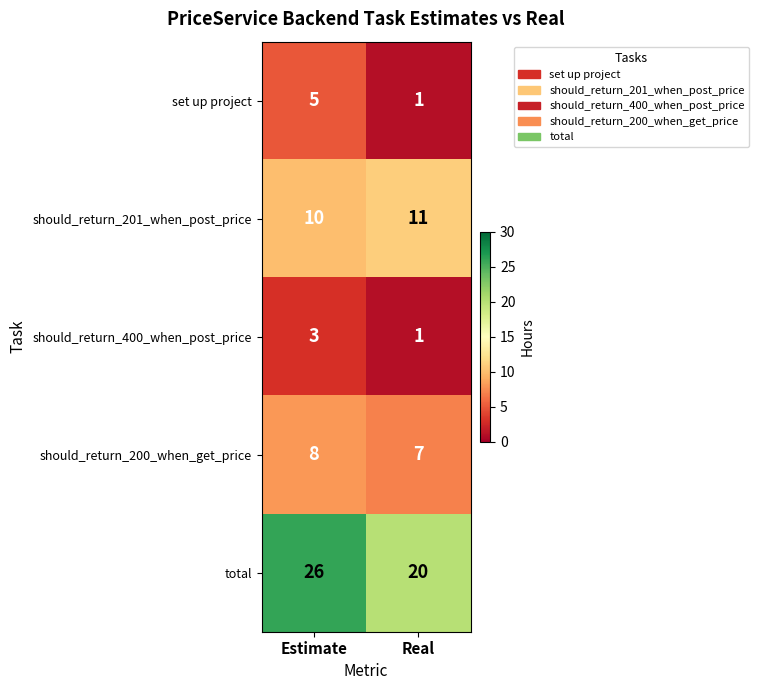

What is the difference between the highest and lowest values at Real?

19